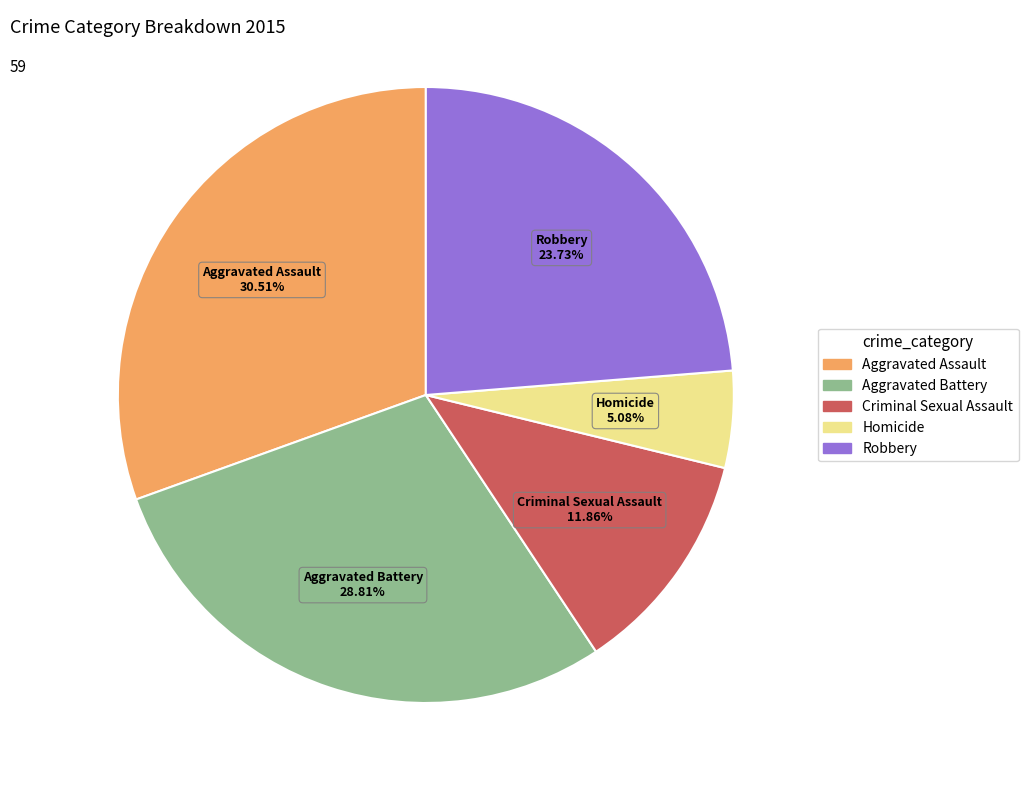

Is it true that Criminal Sexual Assault is 12% of the pie?

True